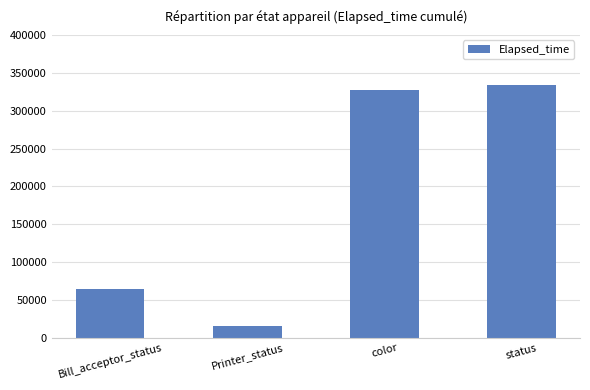

What is the label of the 4th bar from the right?

Bill_acceptor_status